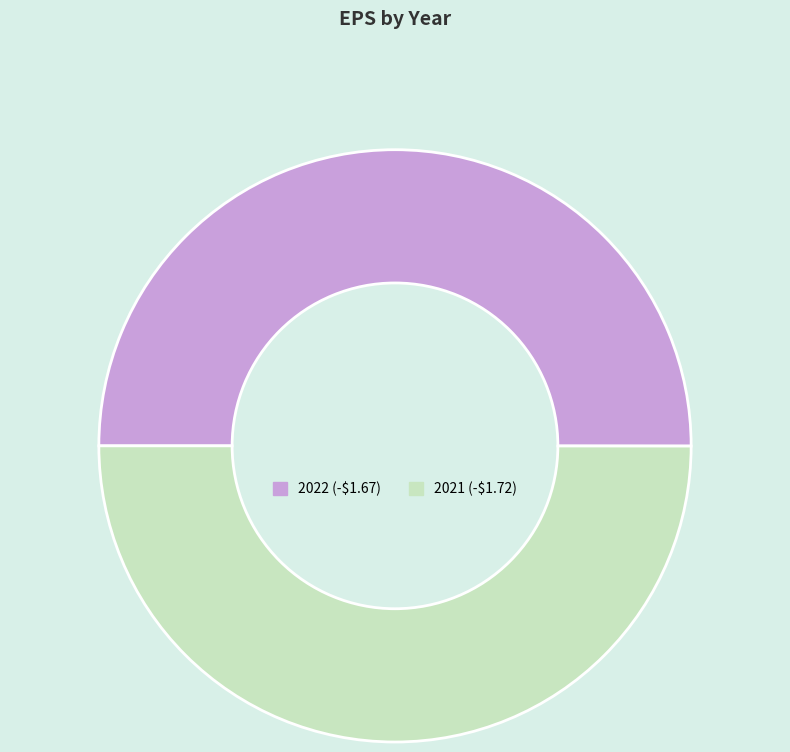

Approximately how many times larger is the value at 2021 compared to 2022?

1.0